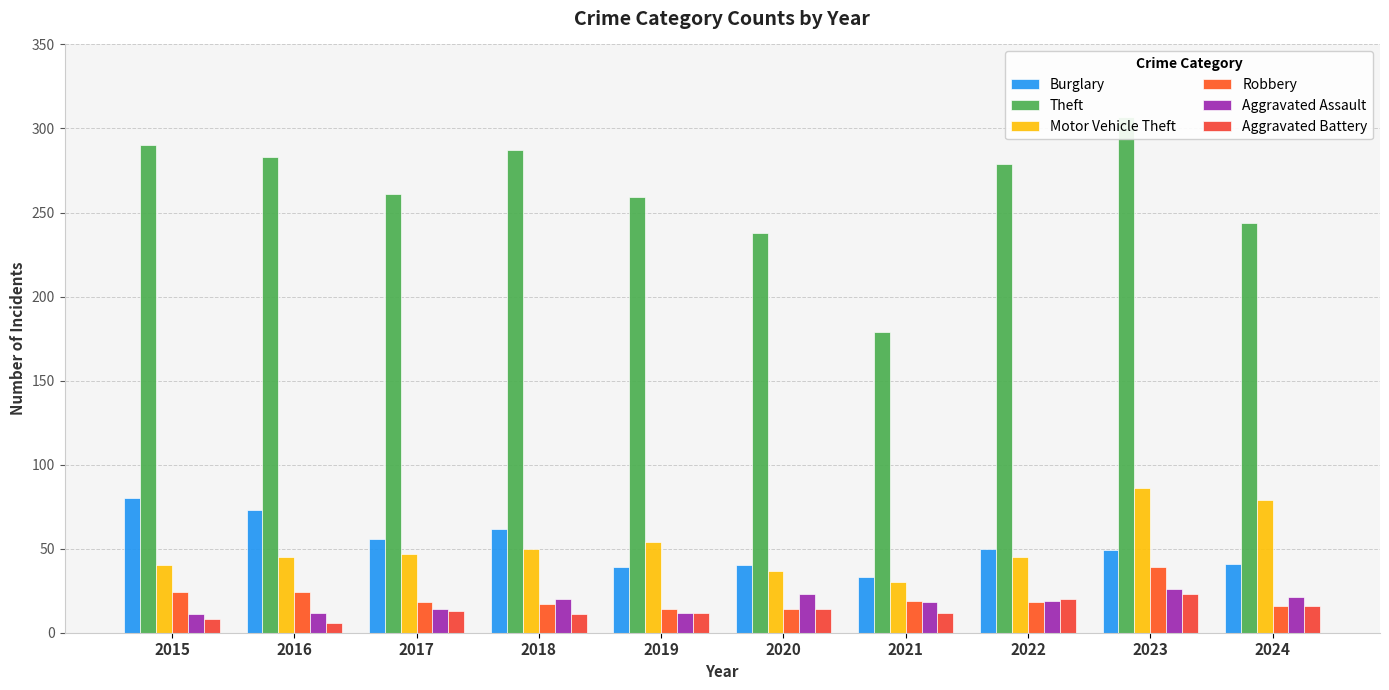

What value does the Robbery series have at 2016, to the nearest 5?

25